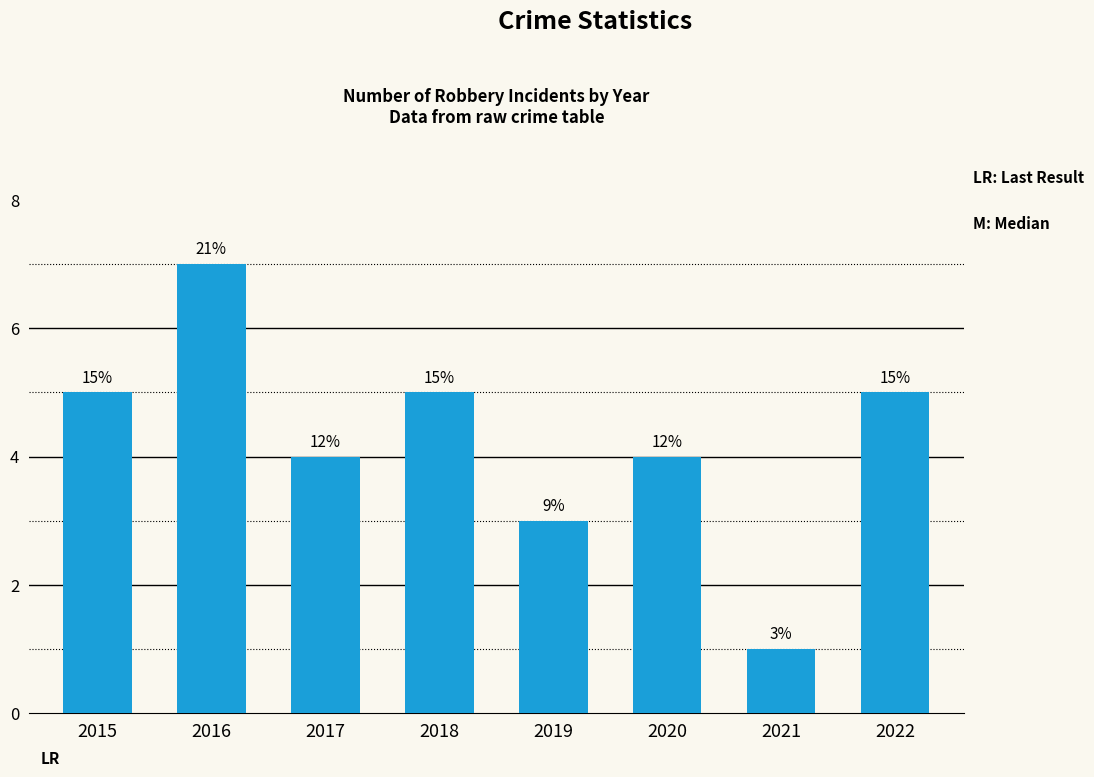

Does the chart contain stacked bars?

No